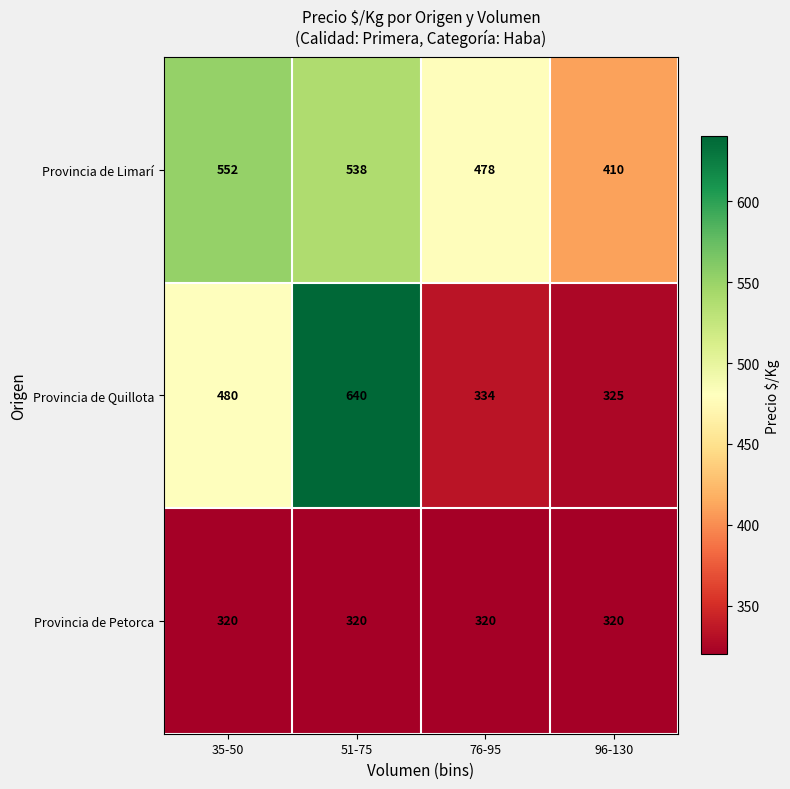

Is the value of Provincia de Petorca at 96-130 greater than the value of Provincia de Limarí at 96-130?

No